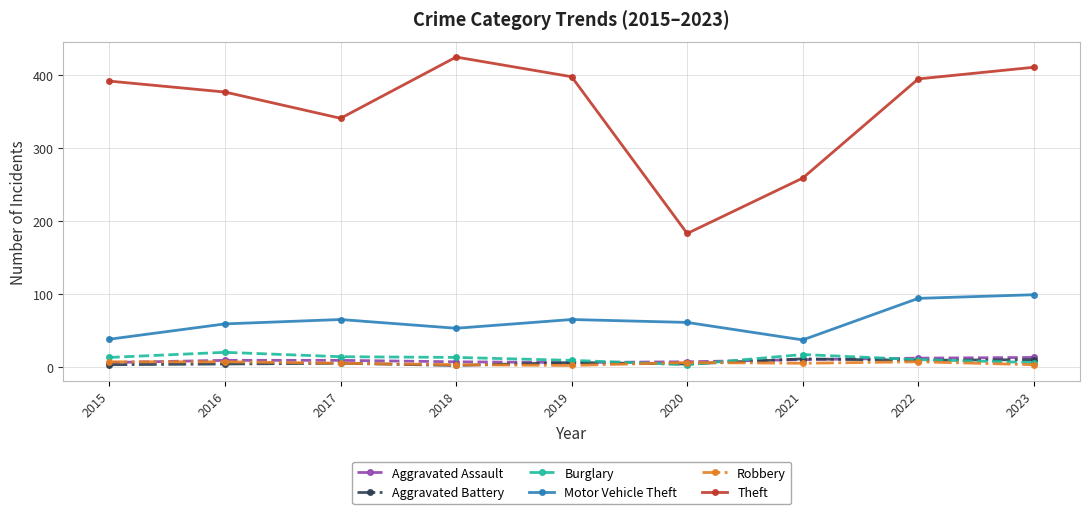

The value of Theft at 2017 is 341. True or false?

True